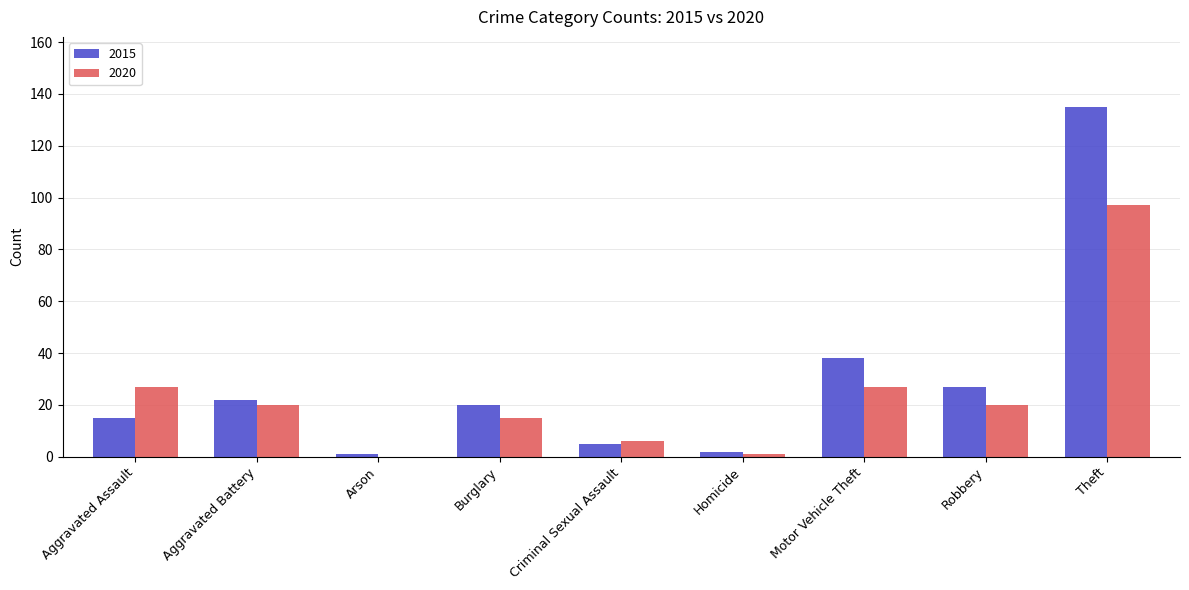

The 2020 series shows 13 at Robbery. True or false?

False